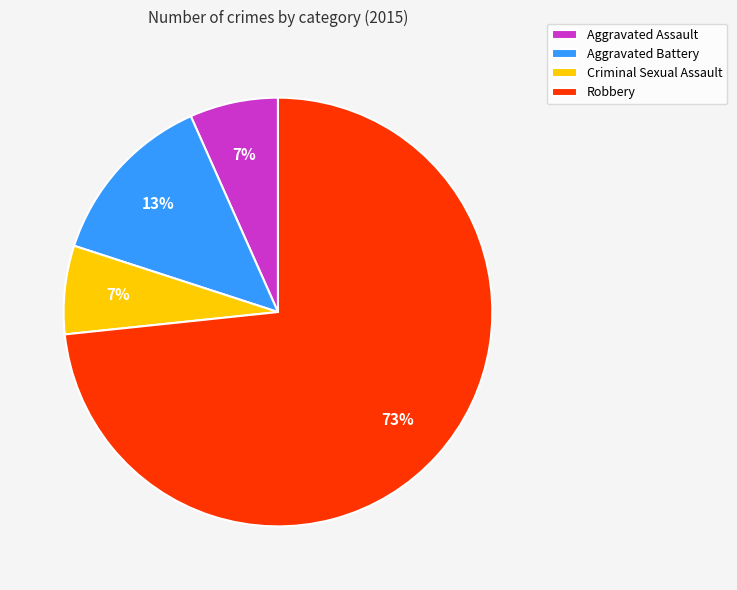

Is it true that Aggravated Battery is 13% of the pie?

True